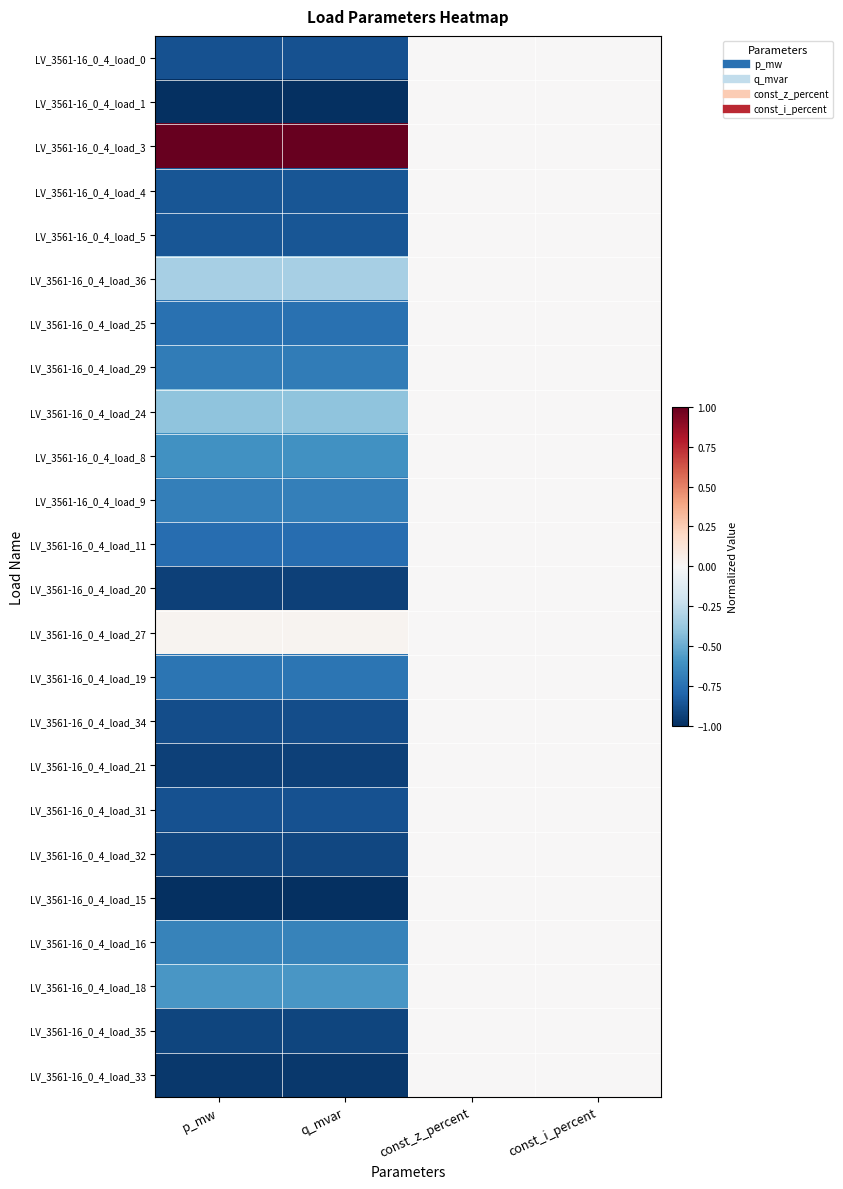

At which category does the chart reach its peak across all series?

p_mw